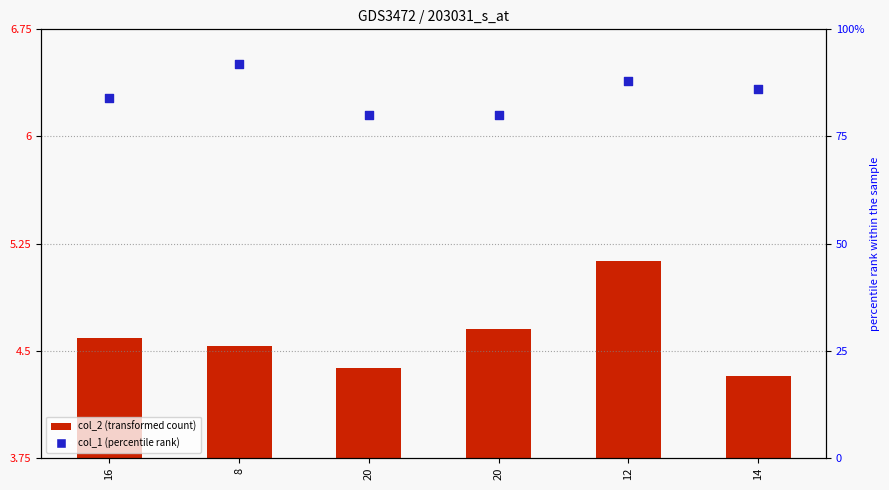

At which category is the sum across all series the highest?

8